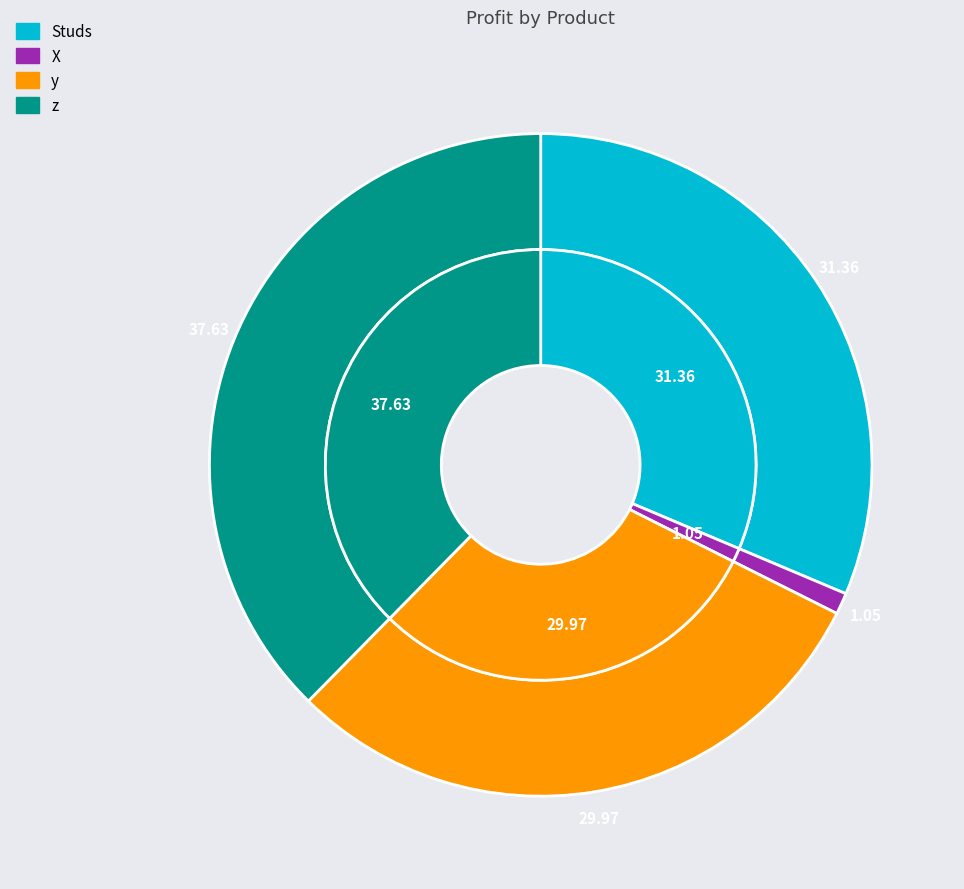

Rank the categories by value from highest to lowest.

z, Studs, y, X